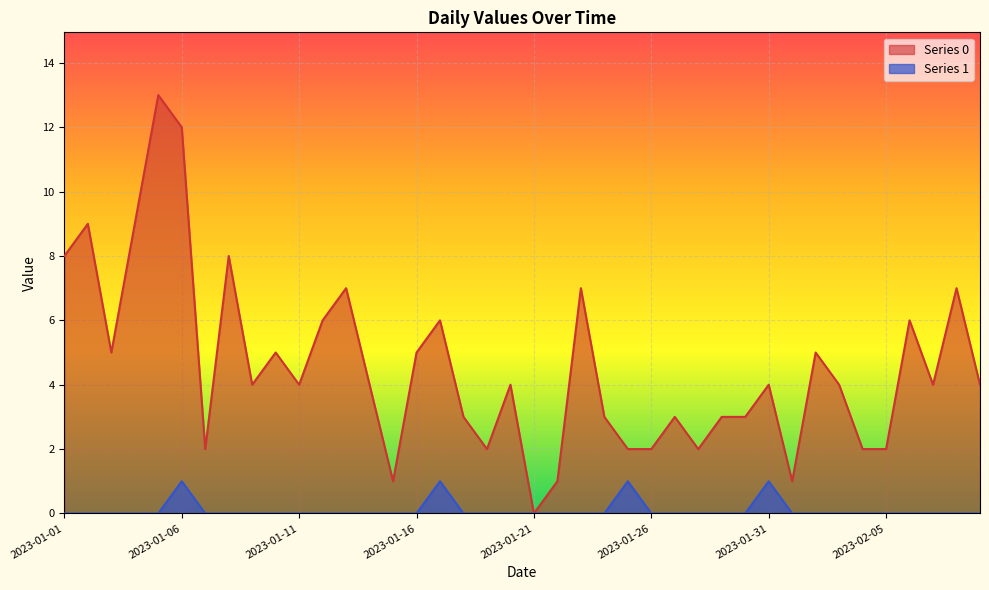

True or false: Series 0 and Series 1 intersect in this chart.

False